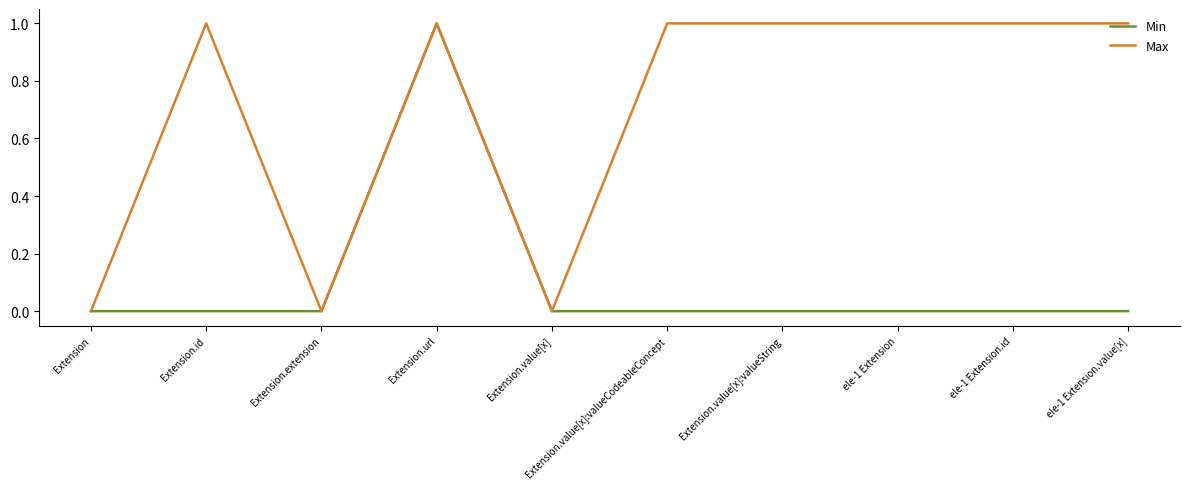

Which series changed the most between Extension.extension and Extension.value[x]:valueCodeableConcept?

Max